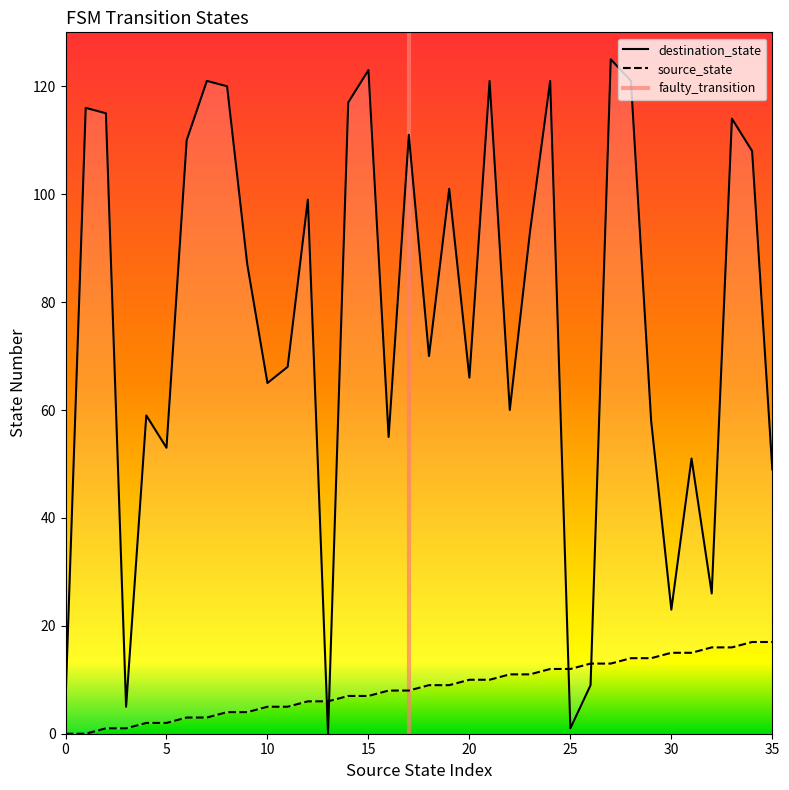

Rank the series at 18 from highest to lowest value.

destination_state, source_state